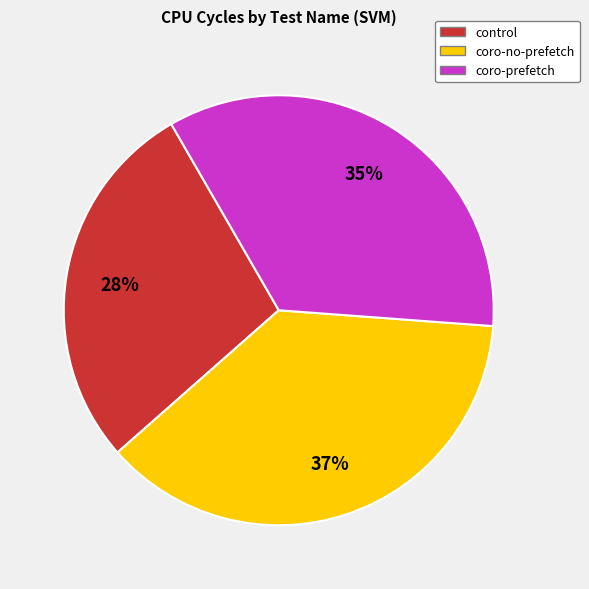

How many segments does this pie chart have?

3